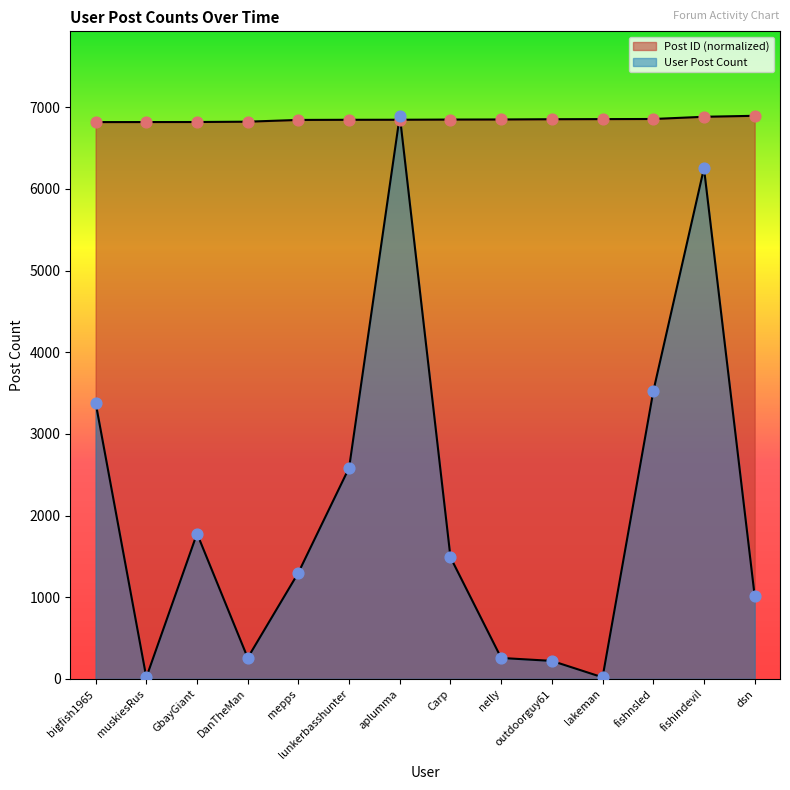

At which category is the sum across all series the highest?

aplumma